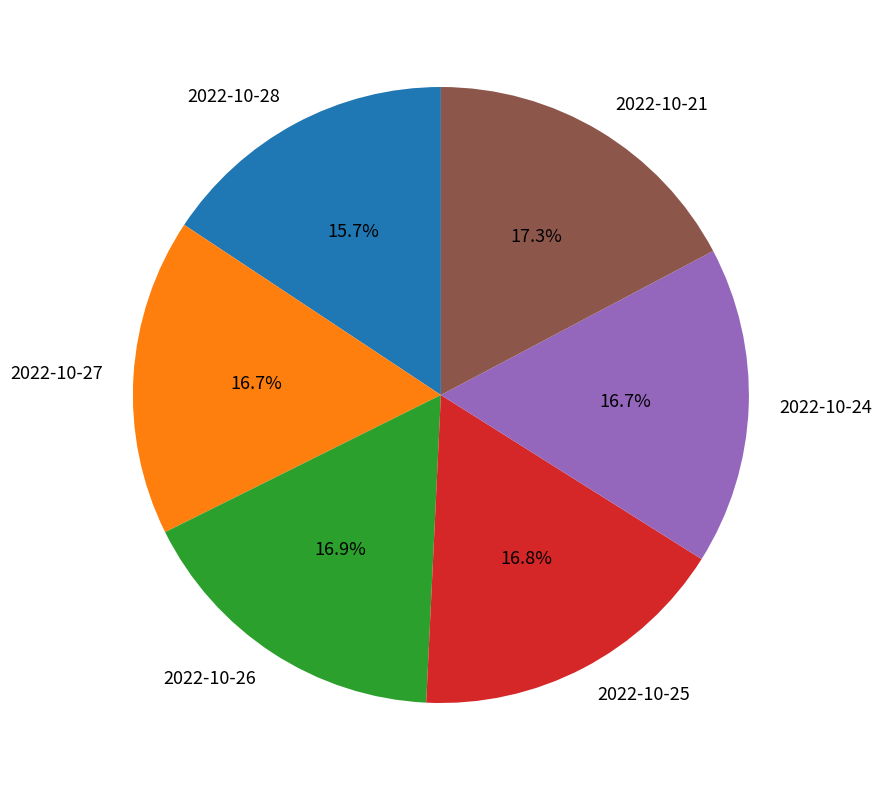

Combined, what portion of the pie is 2022-10-28 and 2022-10-24?

32.4%